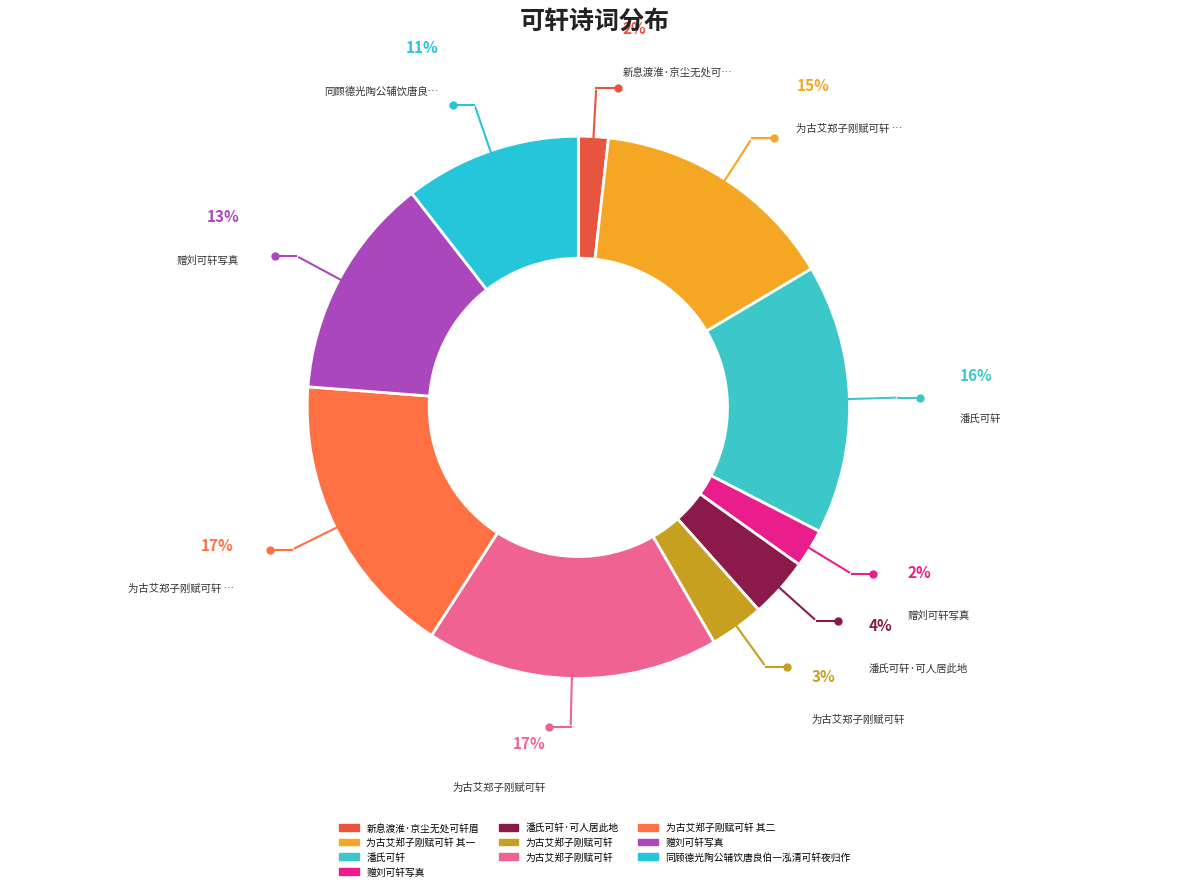

Is there a majority slice in this chart?

No